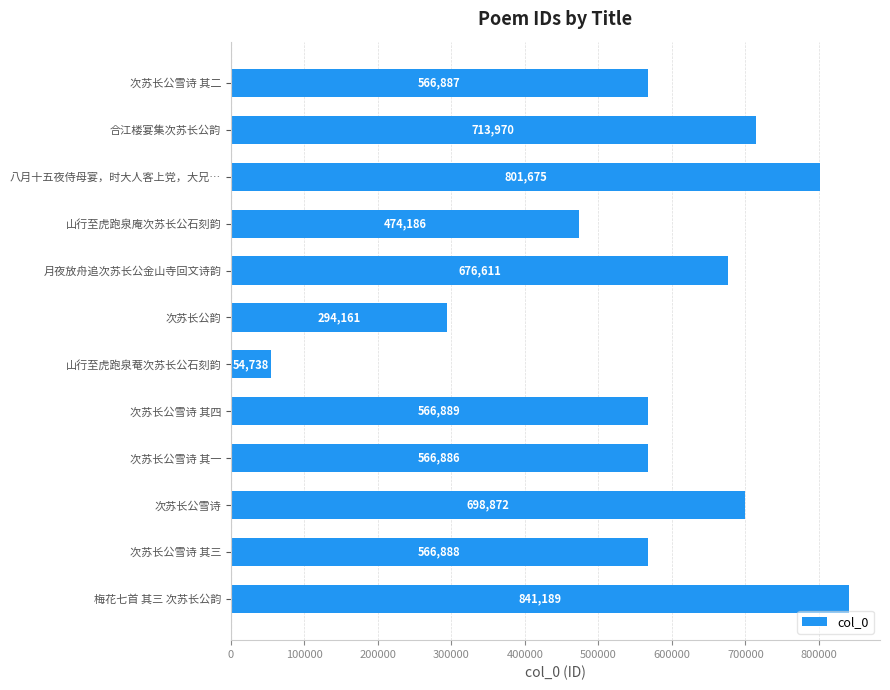

List the labels in order of value, smallest first.

山行至虎跑泉菴次苏长公石刻韵, 次苏长公韵, 山行至虎跑泉庵次苏长公石刻韵, 次苏长公雪诗 其一, 次苏长公雪诗 其二, 次苏长公雪诗 其三, 次苏长公雪诗 其四, 月夜放舟追次苏长公金山寺回文诗韵, 次苏长公雪诗, 合江楼宴集次苏长公韵, 八月十五夜侍母宴，时大人客上党，大兄…, 梅花七首 其三 次苏长公韵